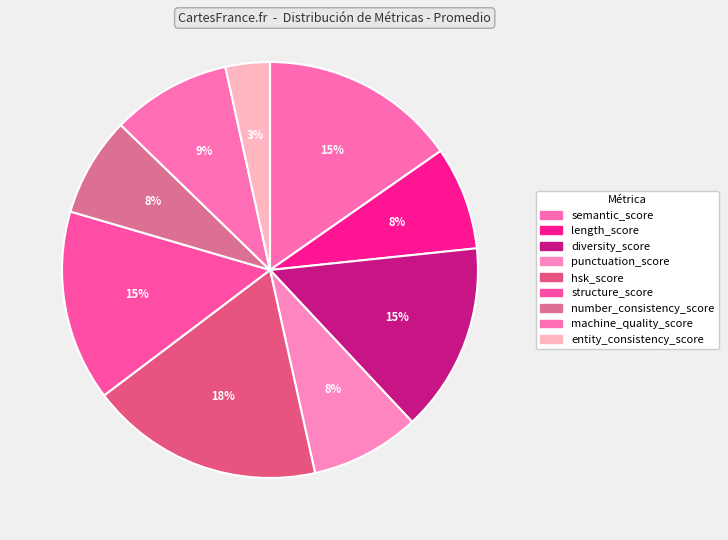

Which category has the smallest portion of the pie?

entity_consistency_score